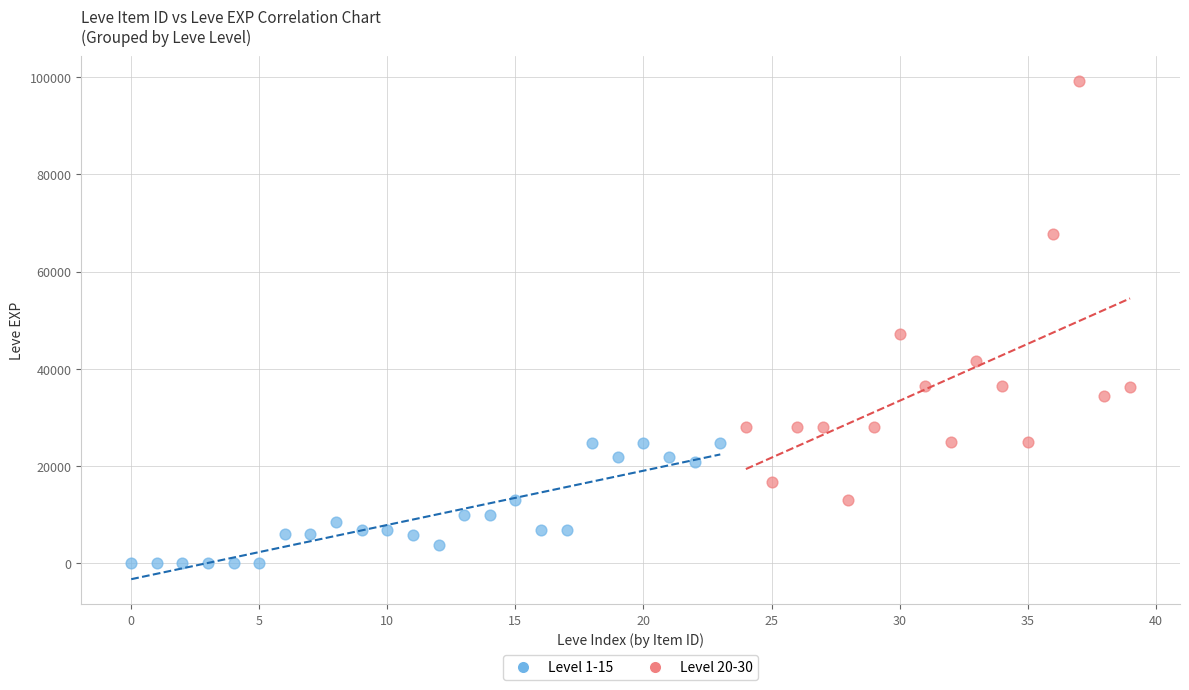

Which series has the widest spread of Y values?

Level 20-30